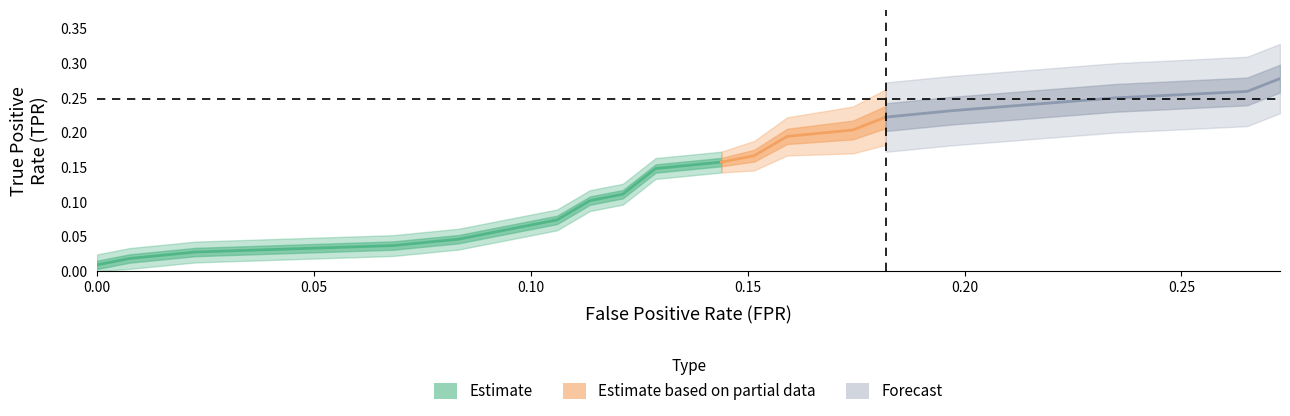

Which series ends up on top after the final intersection of tpr and fpr?

tpr